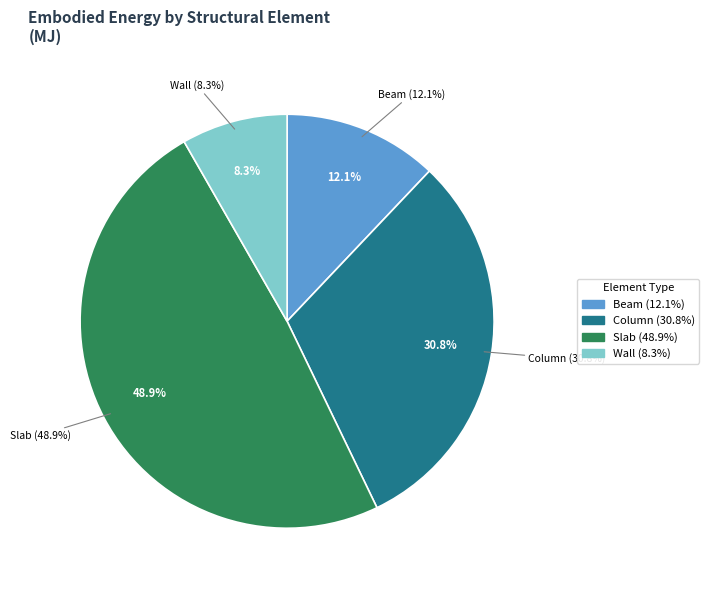

Is it true that Wall is 8% of the pie?

True